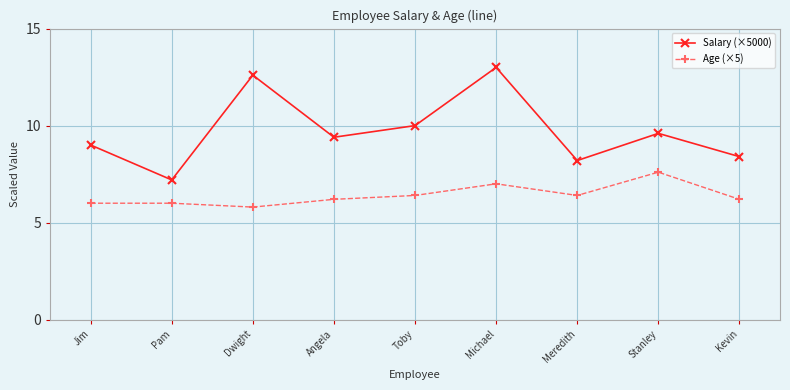

What is the difference between the highest and lowest values at Meredith?

1.8